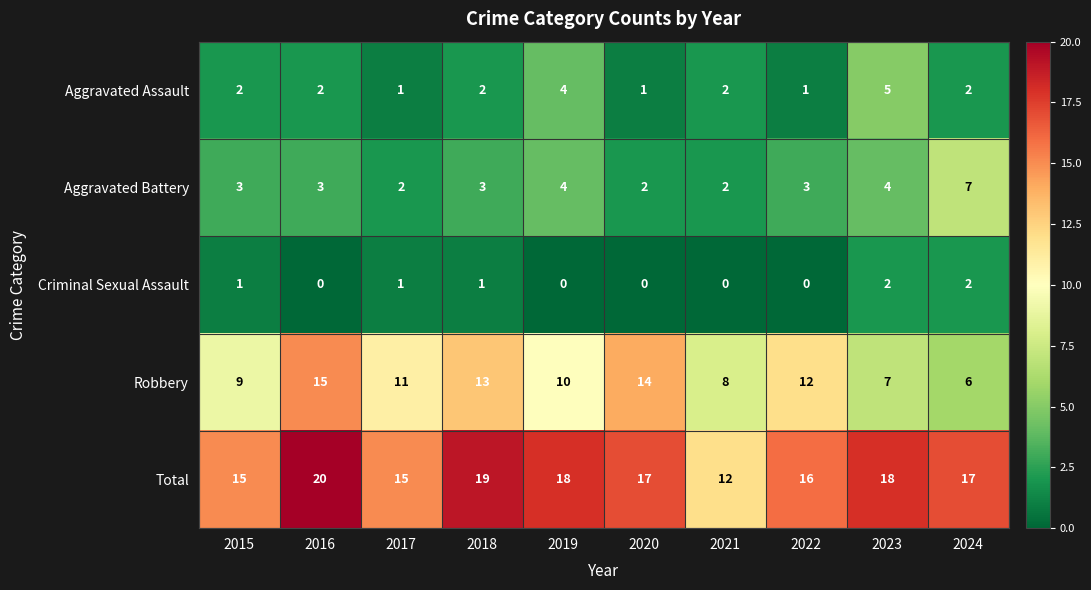

At how many categories does at least one series exceed 2?

10